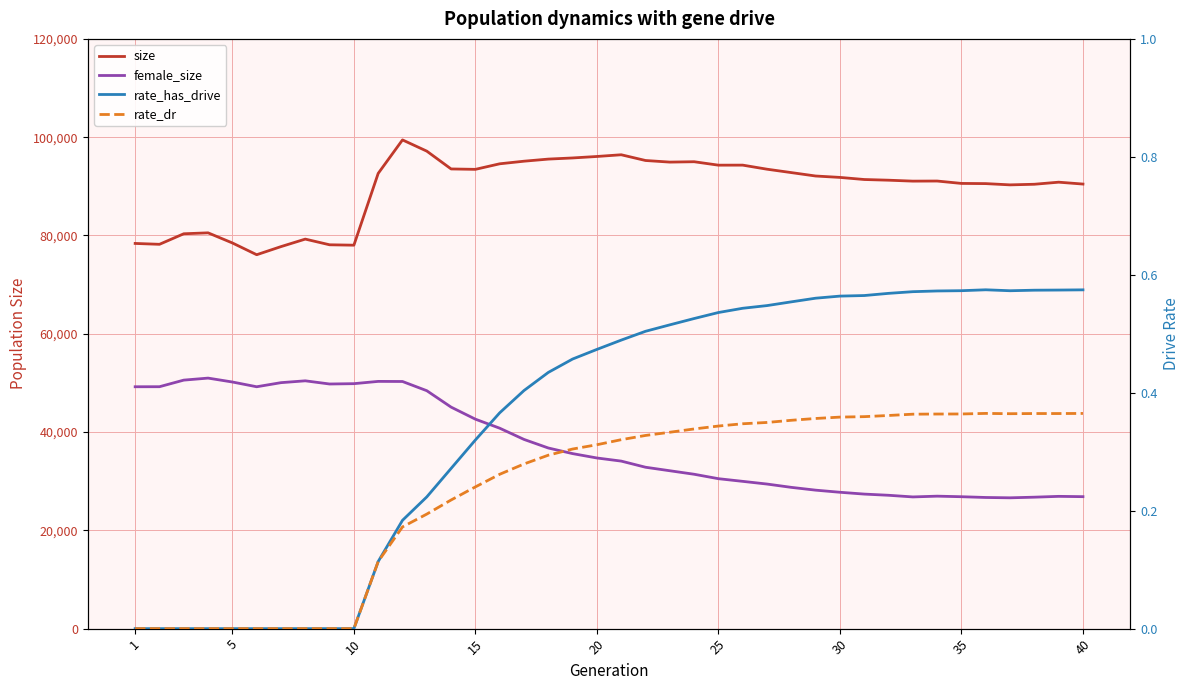

Which series has the widest spread of values?

female_size